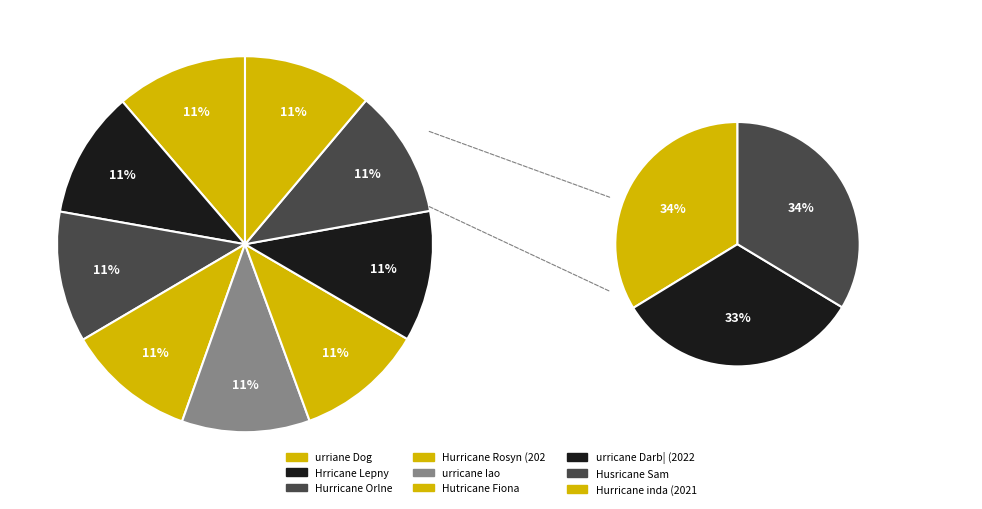

What is the total percentage of Hutricane Fiona and Hurricane inda (2021)?

22.1%